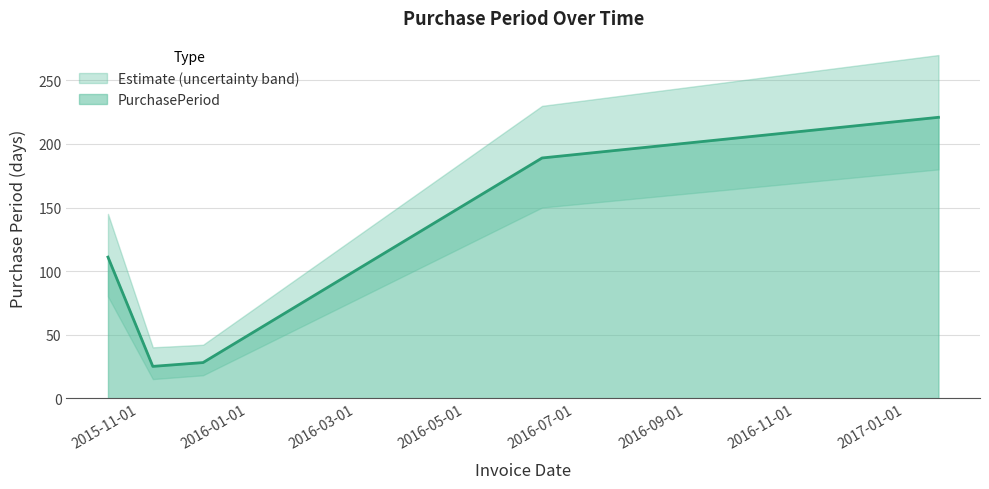

Where is the data nearest to the value 123?

2015-10-15